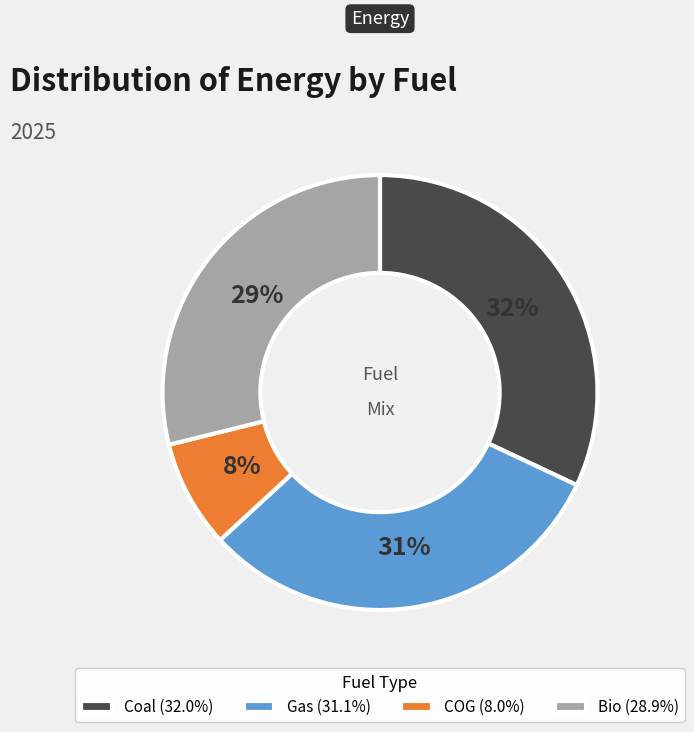

Combined, do Coal (32.0%) and Gas (31.1%) account for over 50%?

Yes